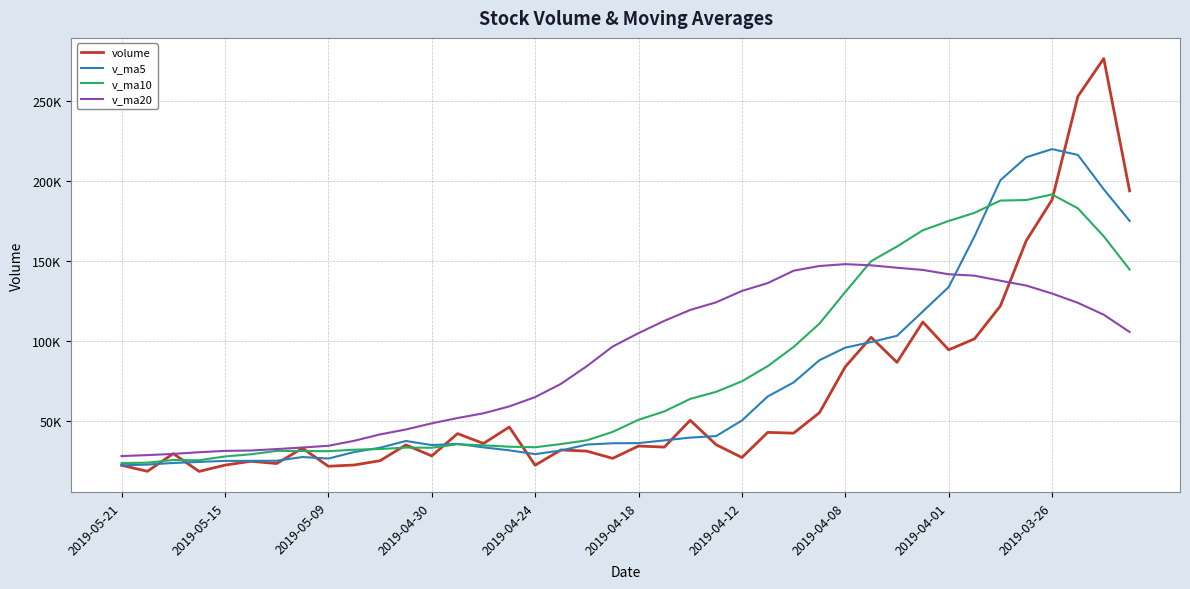

What are all the series names shown in the legend?

volume, v_ma5, v_ma10, v_ma20